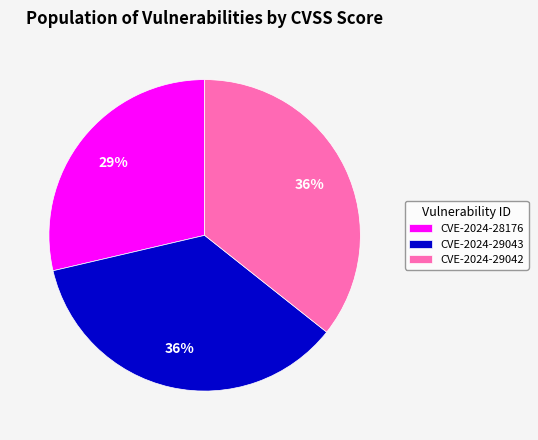

Which slice is the smallest?

CVE-2024-28176